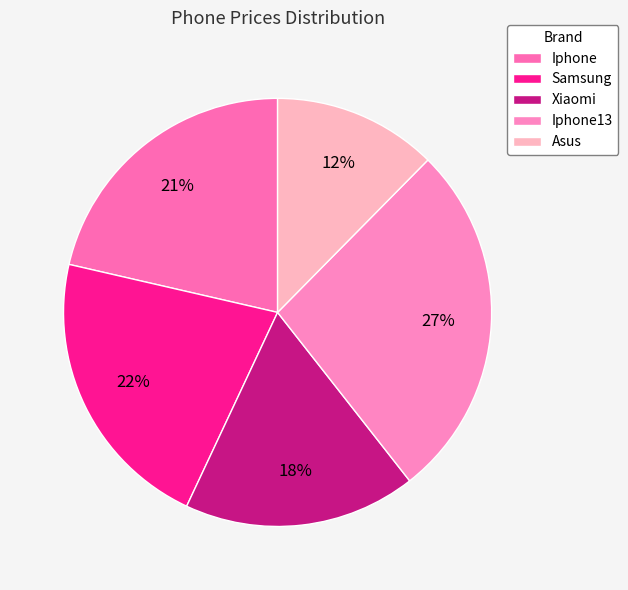

What percentage do Iphone13 and Xiaomi together represent?

44.6%